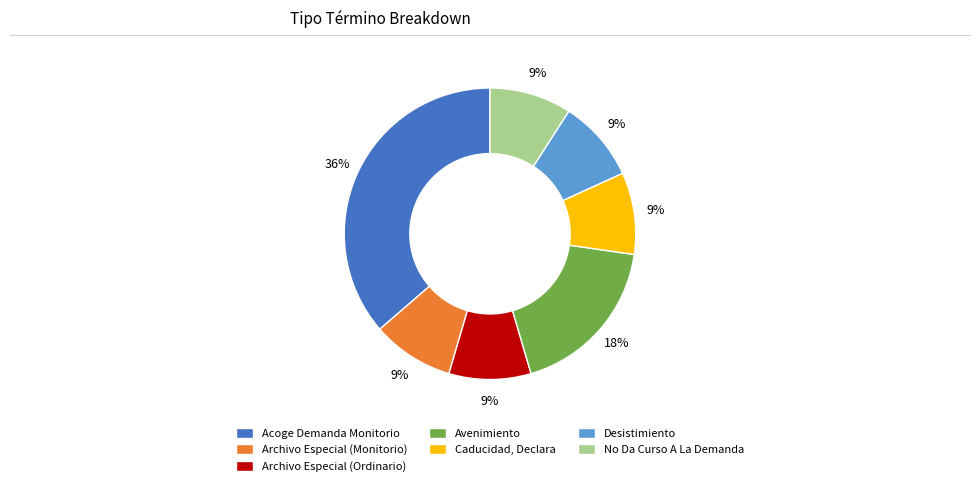

Do No Da Curso A La Demanda and Avenimiento together represent more than half of the pie?

No